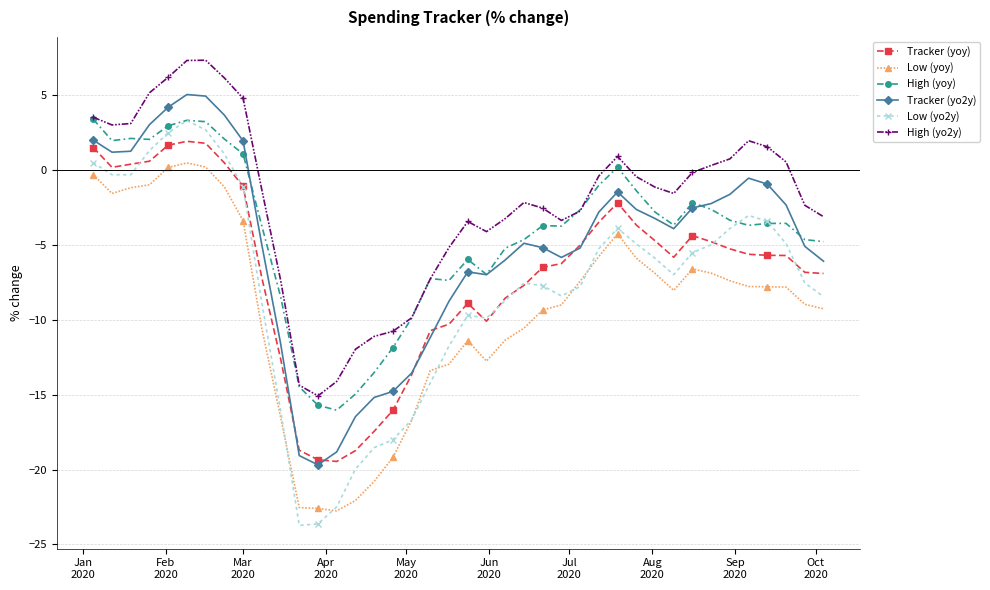

Which series has the largest range (max minus min)?

Low (yo2y)